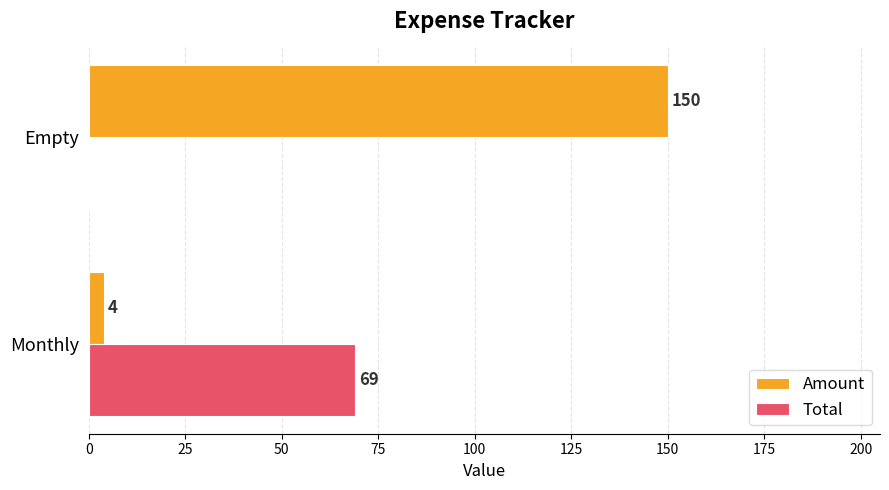

At which label does Amount reach its peak?

Empty